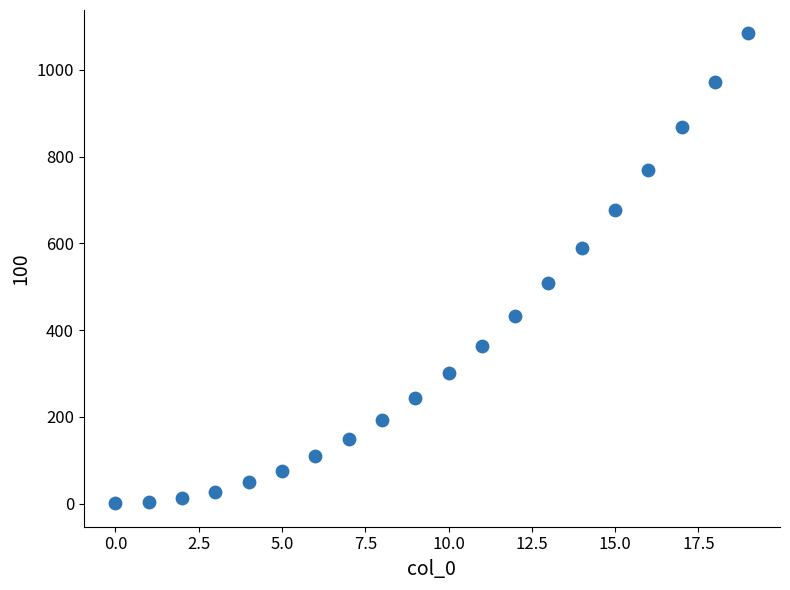

What Y value in the scatter plot is closest to 542?

508.0